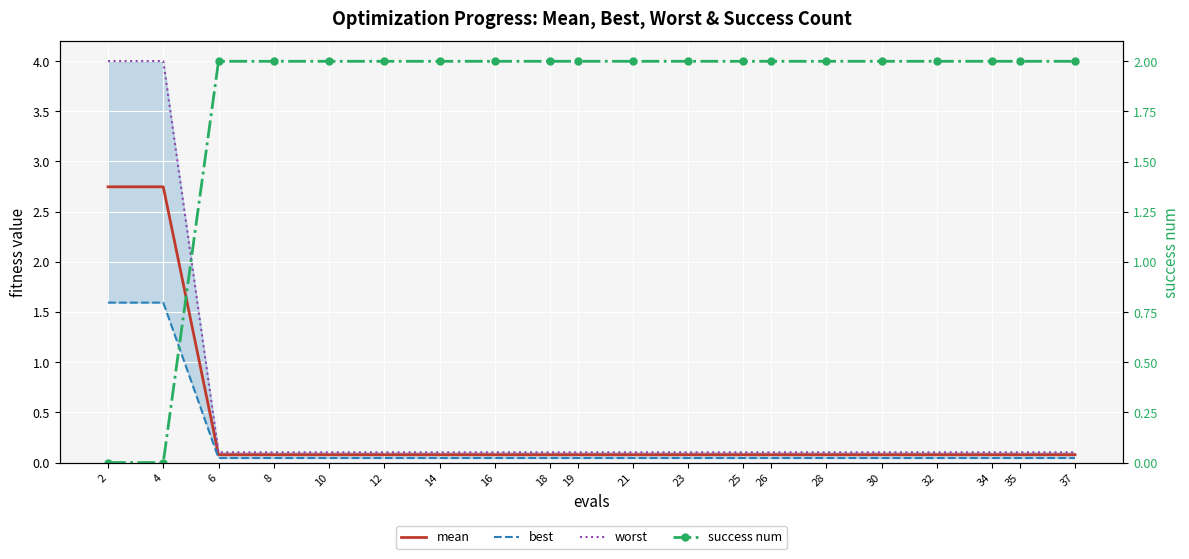

The success num series shows 3.1 at 6. True or false?

False